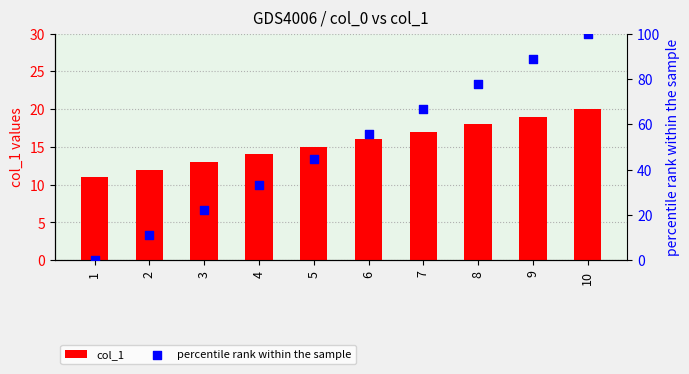

What is the total value across all series at 6?

71.6